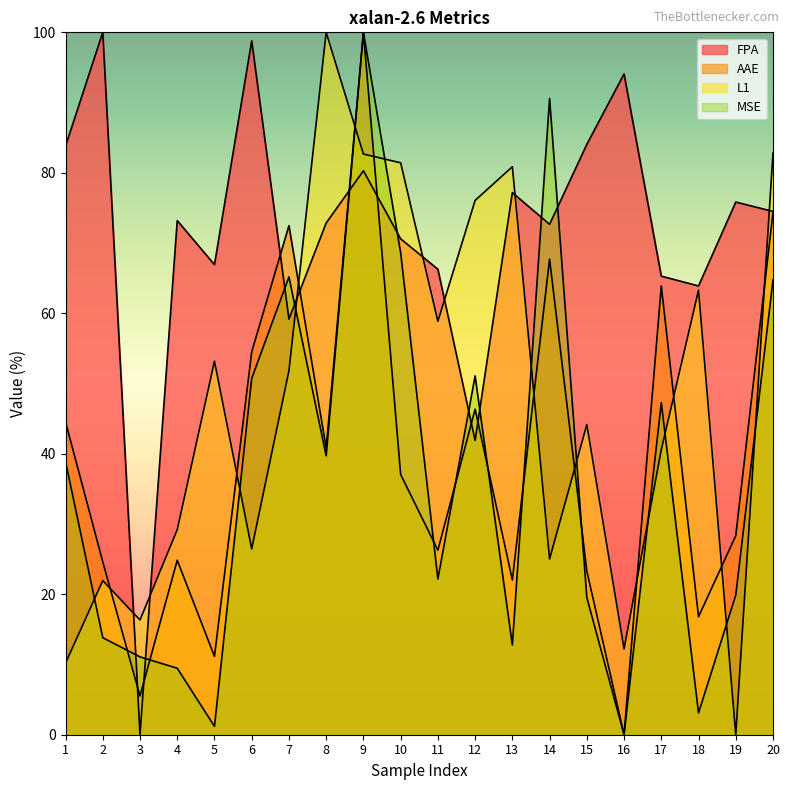

Rank the series at 8 from highest to lowest value.

L1, FPA, AAE, MSE